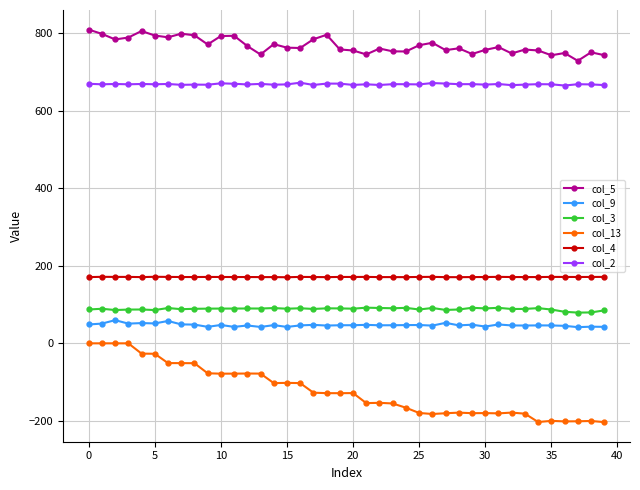

Which series has the largest total across all categories?

col_5